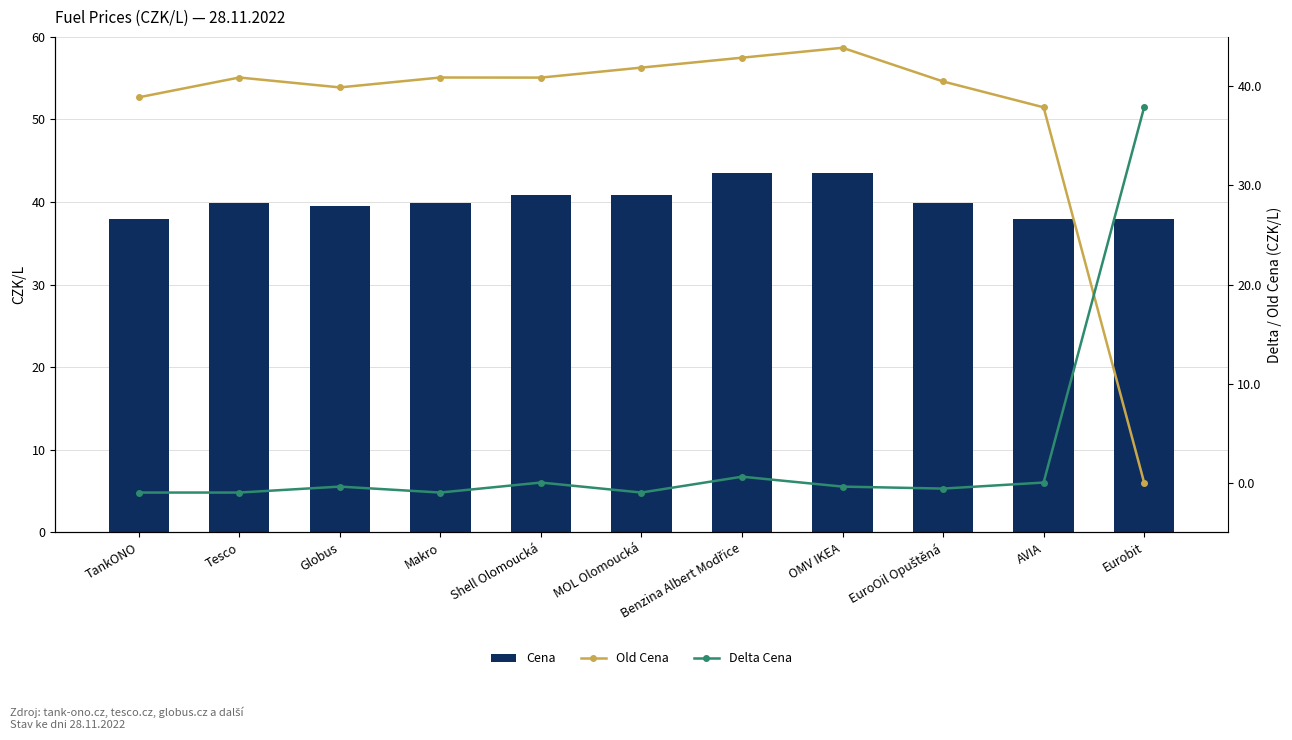

Which series has the largest total across all categories?

Cena